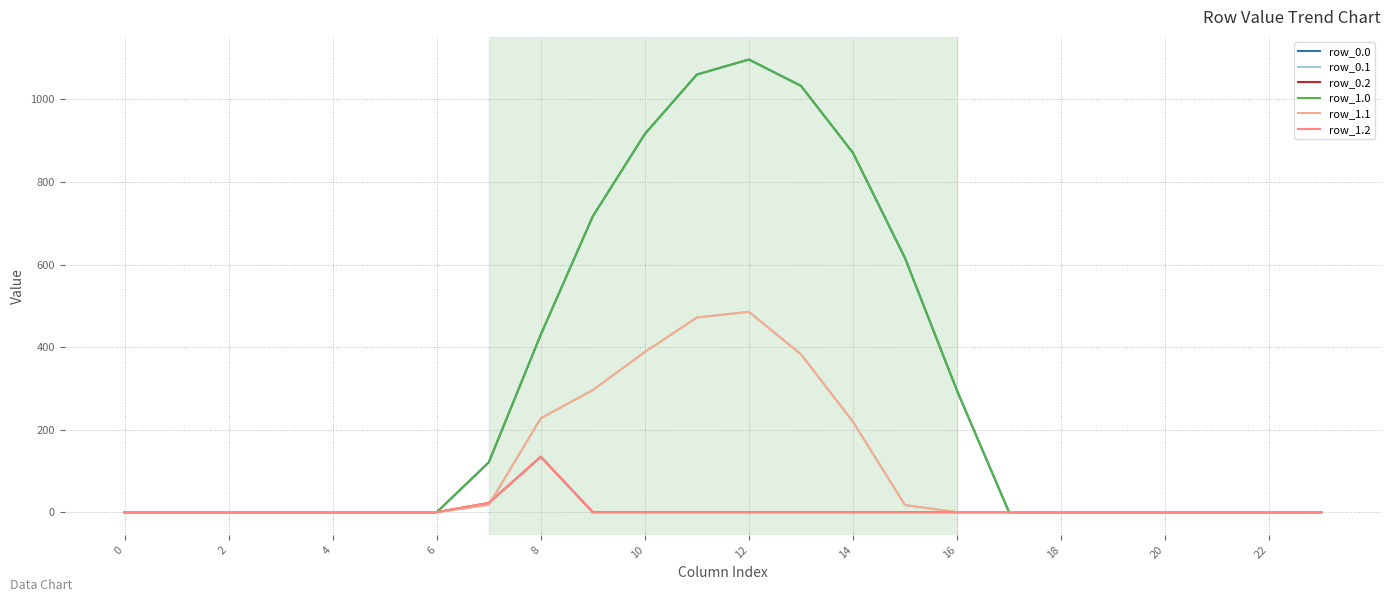

At which category does row_1.0 reach its first local peak?

12